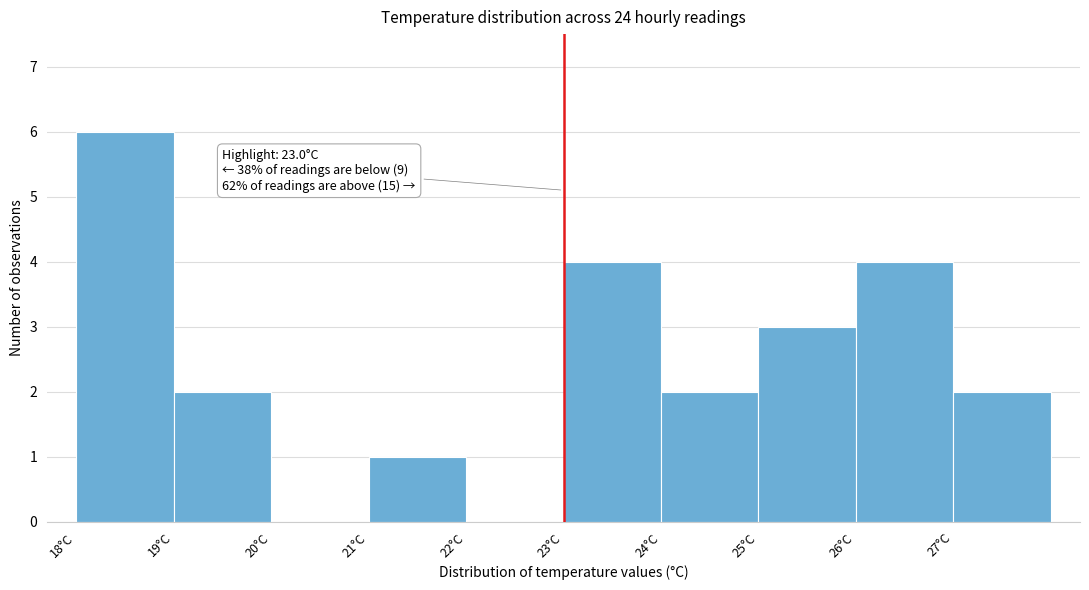

Which range on the x-axis has the tallest bar?

18 to 19